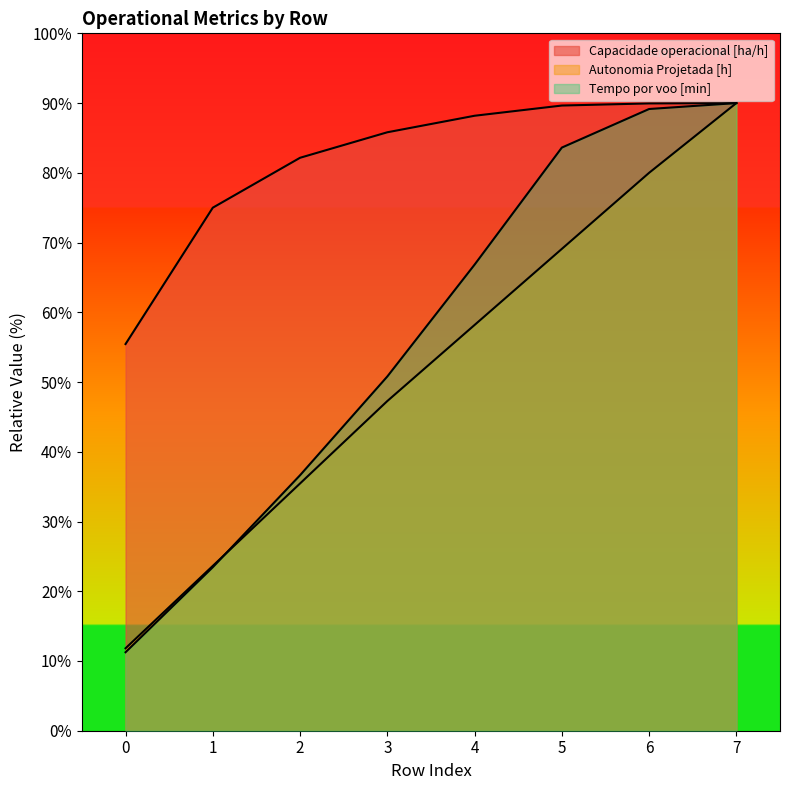

What is the value of the Capacidade operacional [ha/h] point at the 6th from the left?

89.6